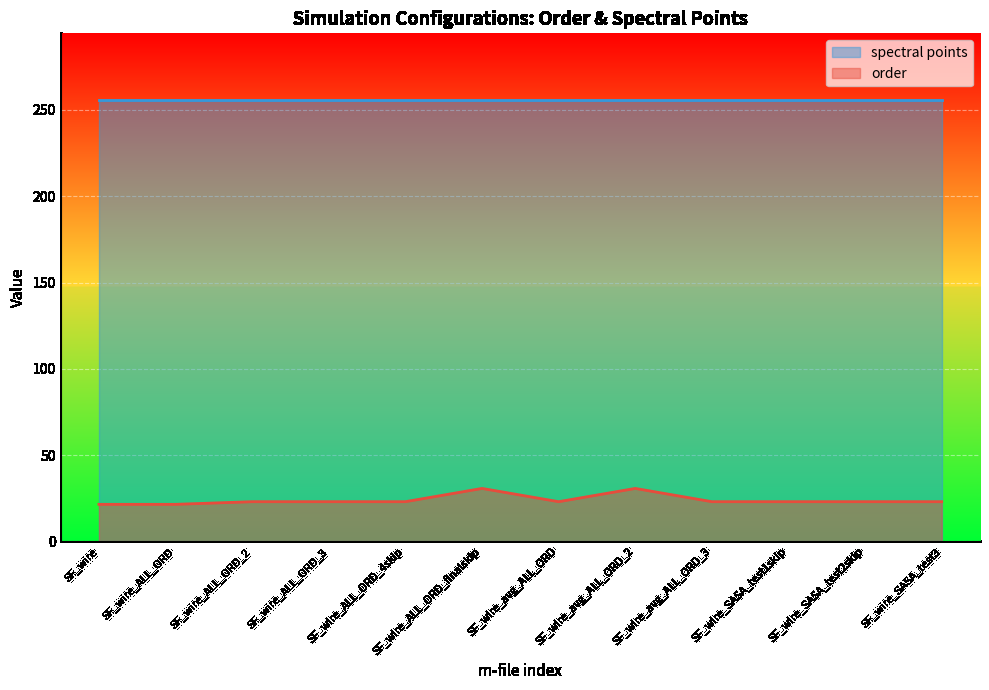

What is the difference between the maximum and minimum values?

9.2